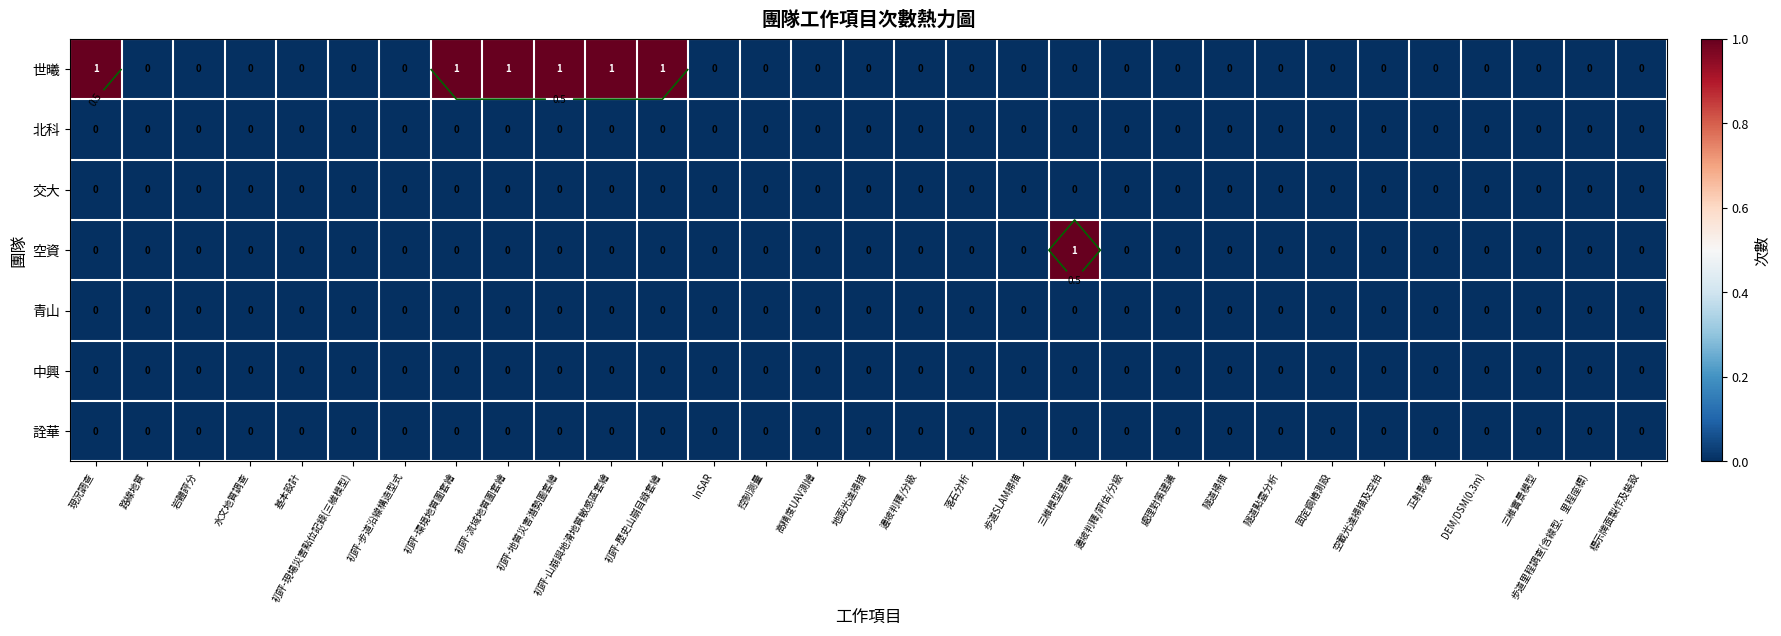

What is the difference between the maximum and second lowest values in the 空資 series?

1